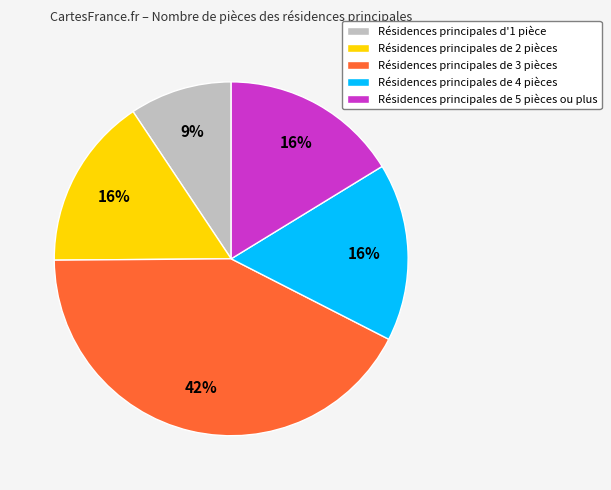

Which has a higher value, Résidences principales de 3 pièces or Résidences principales de 4 pièces?

Résidences principales de 3 pièces